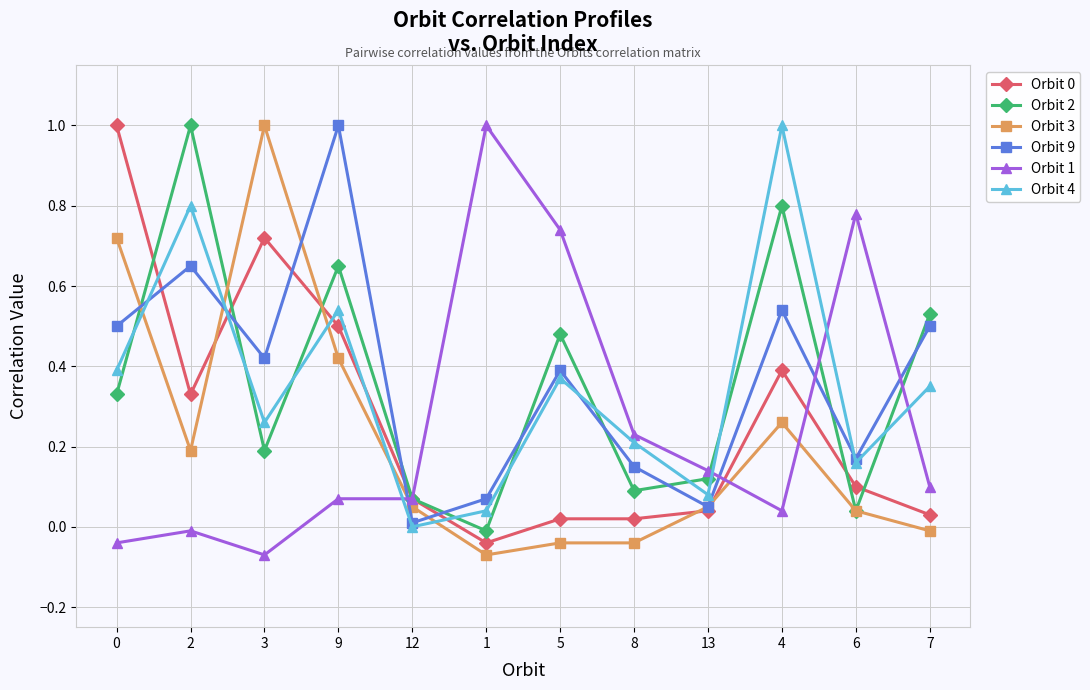

True or false: Orbit 1 has more than 0 points higher than both neighbors.

True